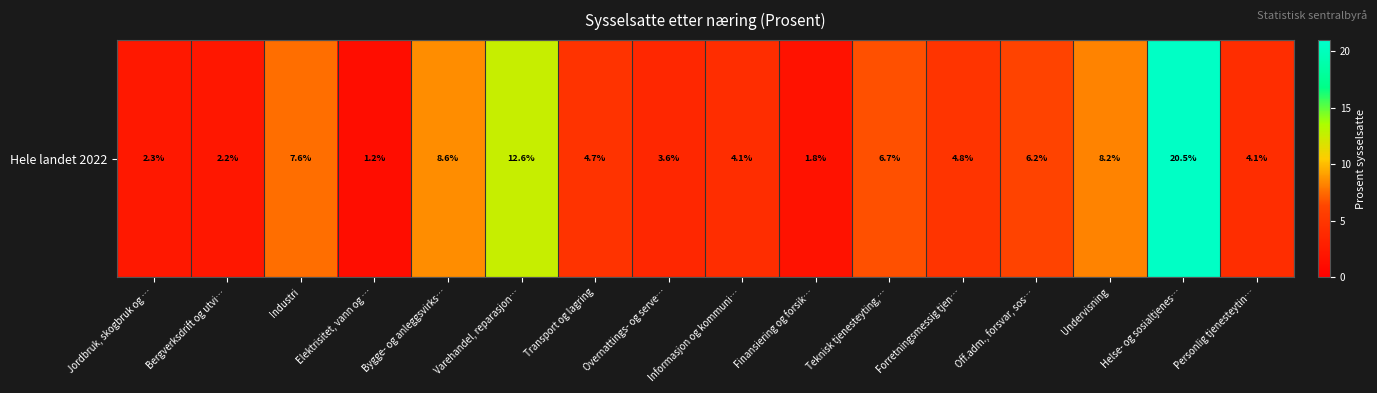

Approximately how many times larger is the value at Undervisning compared to Teknisk tjenesteyting,…?

1.2